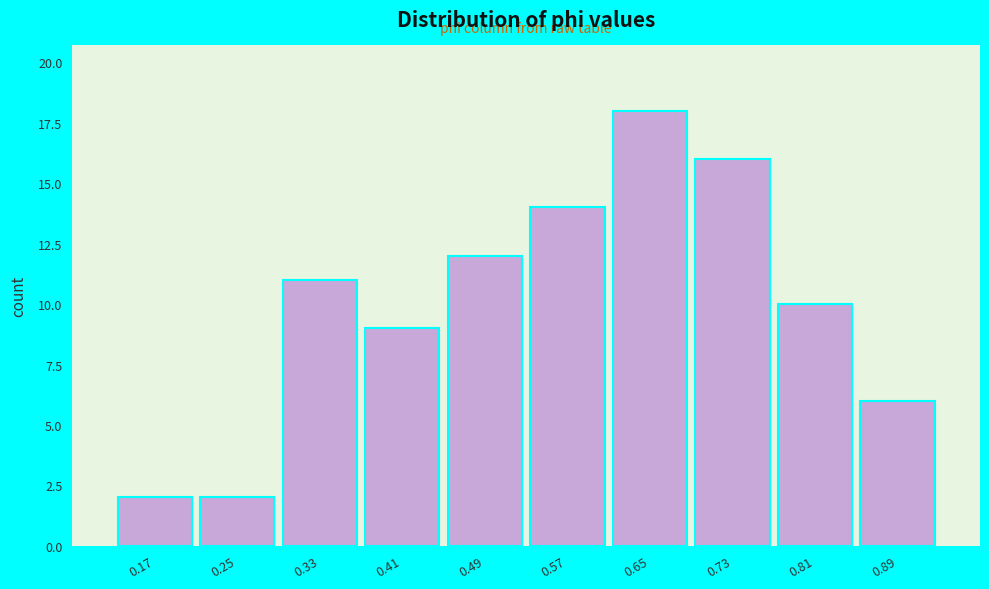

Reading left to right, list every bar in this chart as the range it spans on the x-axis followed by its height. Neither the bar edges nor the heights are printed on the chart, so give them approximately, as read against the axes.

0.13 to 0.21: 2
0.21 to 0.29: 2
0.29 to 0.37: 11
0.37 to 0.45: 9
0.45 to 0.53: 12
0.53 to 0.61: 14
0.61 to 0.69: 18
0.69 to 0.77: 16
0.77 to 0.85: 10
0.85 to 0.93: 6